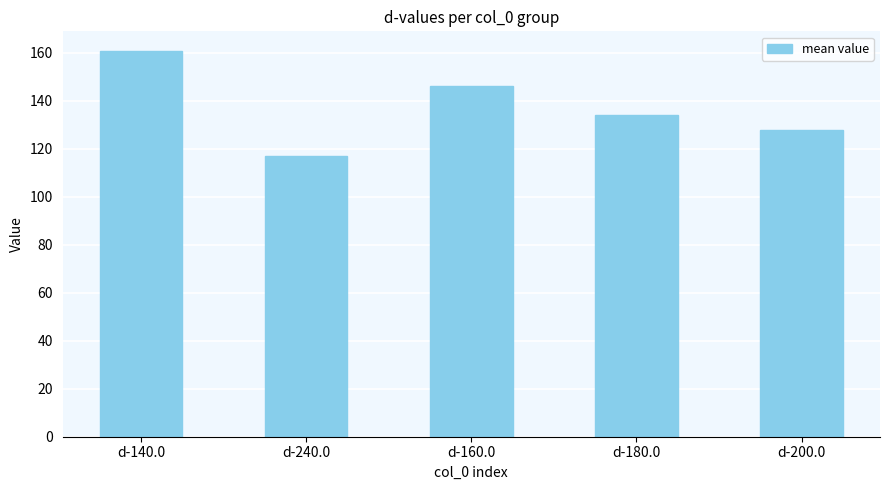

What is the ratio of the value at d-200.0 to the value at d-140.0?

0.8